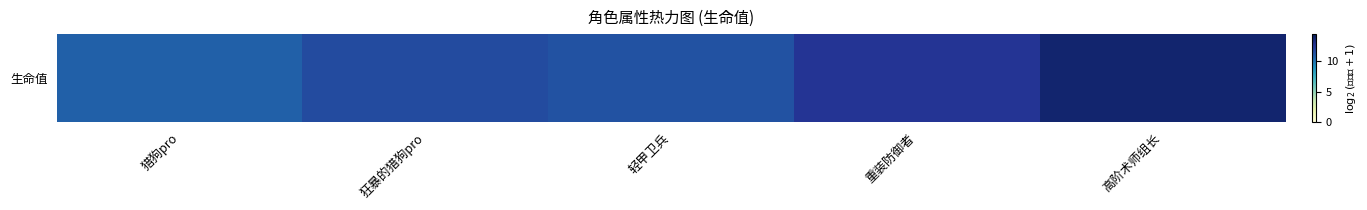

Read the value at 猎狗pro.

10.7